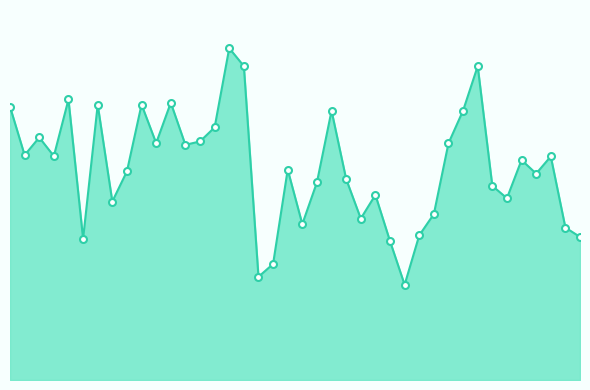

List the labels in order of value, largest first.

2017-01-01 15:00, 2017-01-01 16:00, 2017-01-02 08:00, 2017-01-01 04:00, 2017-01-01 11:00, 2017-01-01 09:00, 2017-01-01 06:00, 2017-01-01 00:00, 2017-01-02 07:00, 2017-01-01 22:00, 2017-01-01 14:00, 2017-01-01 02:00, 2017-01-01 13:00, 2017-01-01 10:00, 2017-01-02 06:00, 2017-01-01 12:00, 2017-01-01 01:00, 2017-01-01 03:00, 2017-01-02 13:00, 2017-01-02 11:00, 2017-01-01 19:00, 2017-01-01 08:00, 2017-01-02 12:00, 2017-01-01 23:00, 2017-01-01 21:00, 2017-01-02 09:00, 2017-01-02 01:00, 2017-01-02 10:00, 2017-01-01 07:00, 2017-01-02 05:00, 2017-01-02 00:00, 2017-01-01 20:00, 2017-01-02 14:00, 2017-01-02 04:00, 2017-01-02 15:00, 2017-01-01 05:00, 2017-01-02 02:00, 2017-01-01 18:00, 2017-01-01 17:00, 2017-01-02 03:00